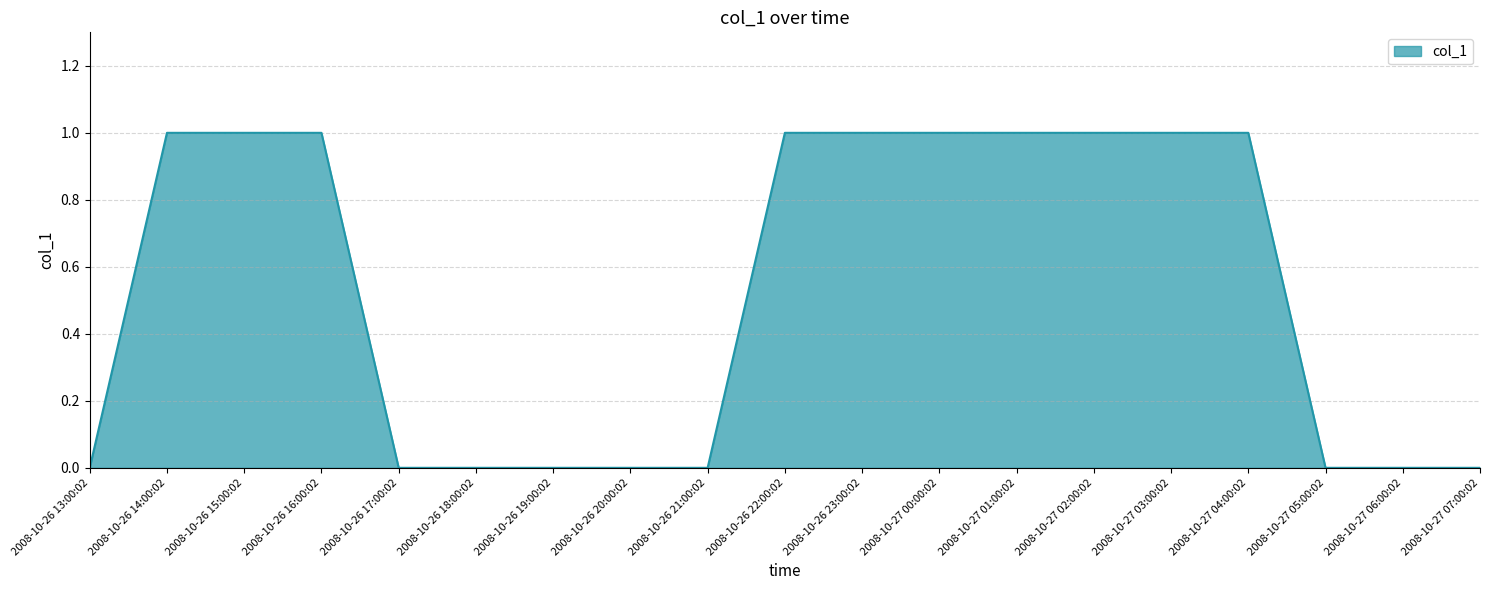

The chart shows a value of -1 at 2008-10-26 21:00:02. True or false?

False